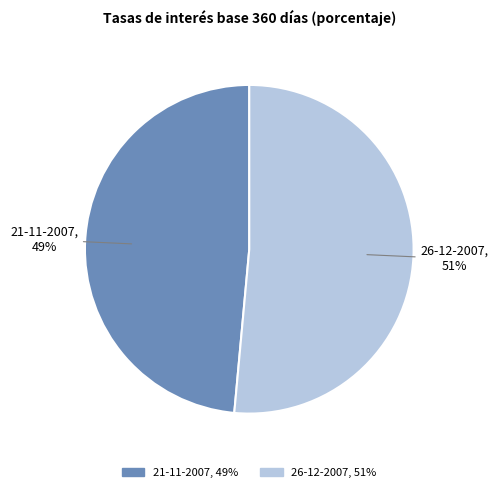

Is it true that 26-12-2007 is 51% of the pie?

True